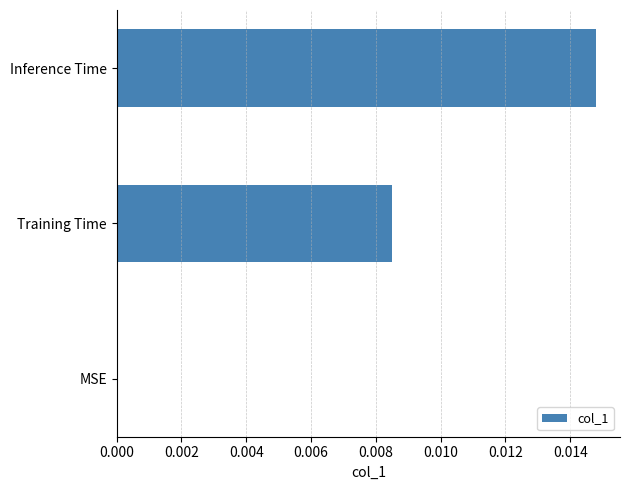

How many categories are shown in the chart?

3